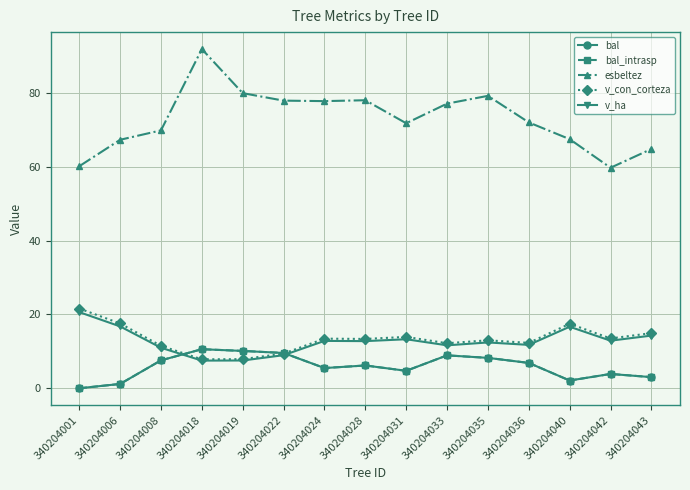

Is this an area chart (filled region under the line)?

No